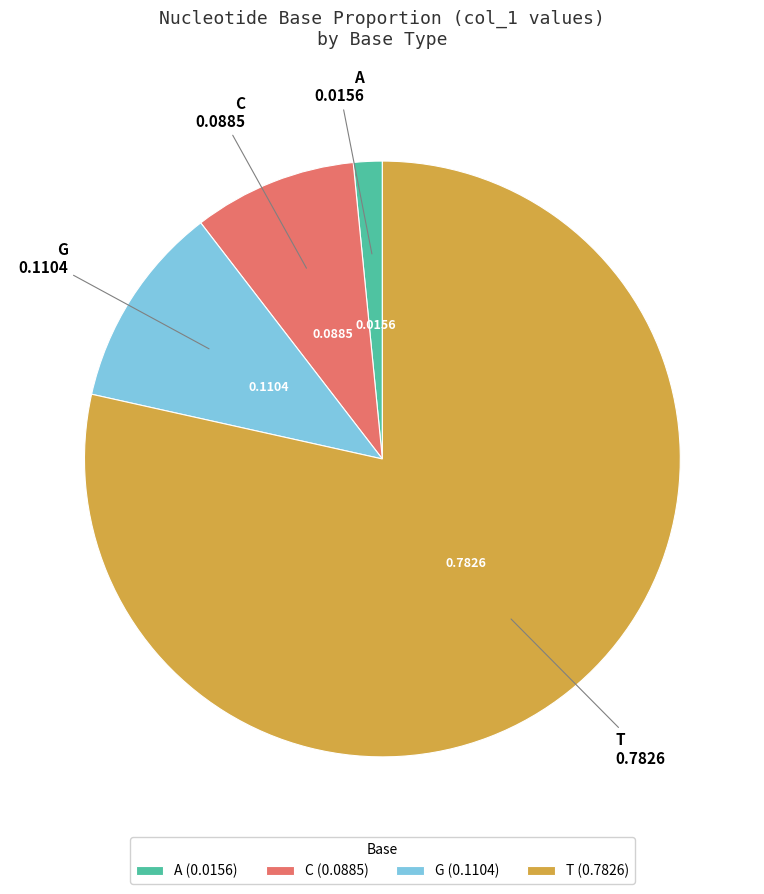

Rank the categories by value from lowest to highest.

A, C, G, T